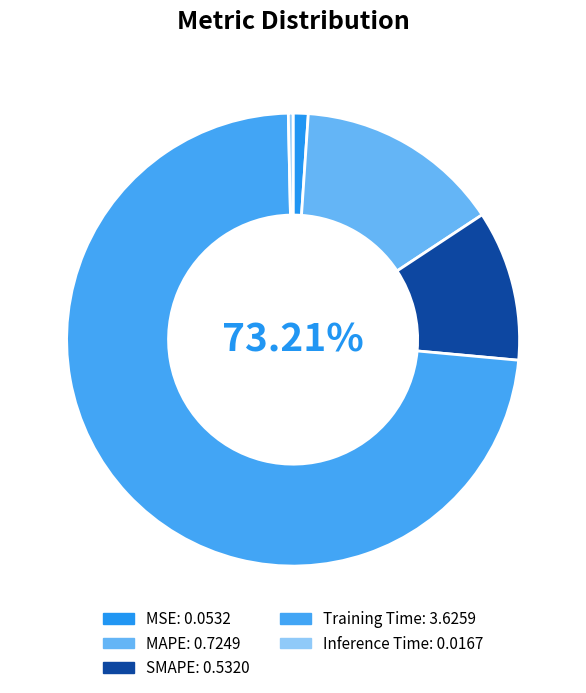

To the nearest percent, what is the combined percentage of MAPE and Inference Time?

15%